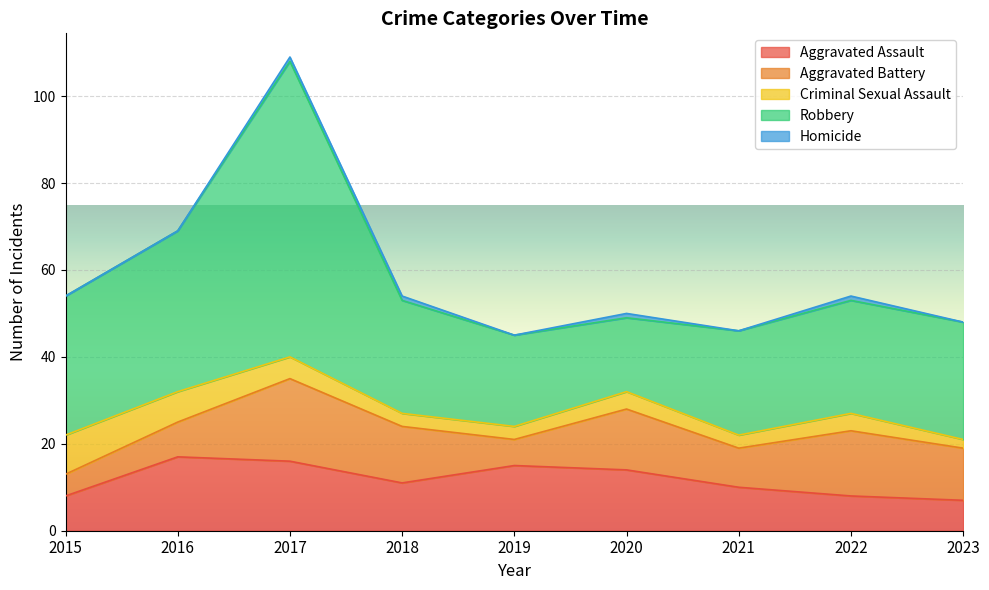

How many times do Criminal Sexual Assault and Aggravated Battery cross each other?

1